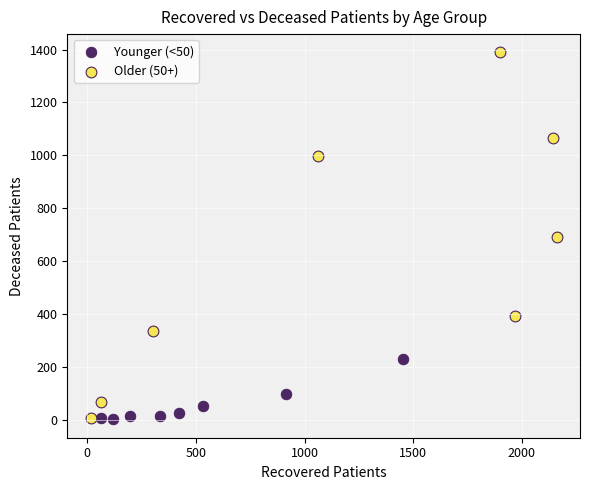

Which series reaches the maximum Y coordinate?

Older (50+)